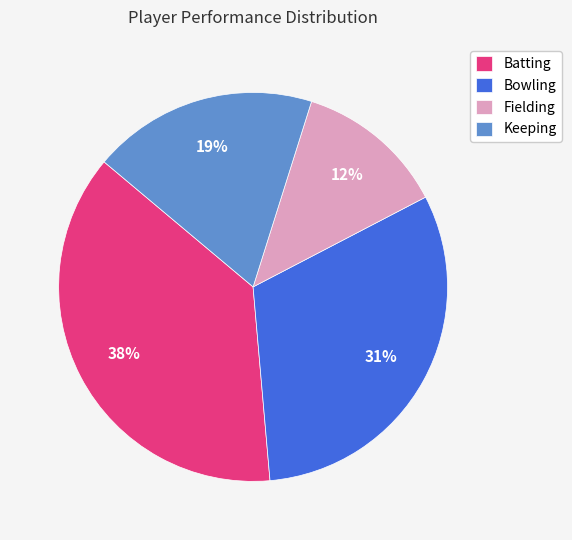

Does any single category account for the majority?

No